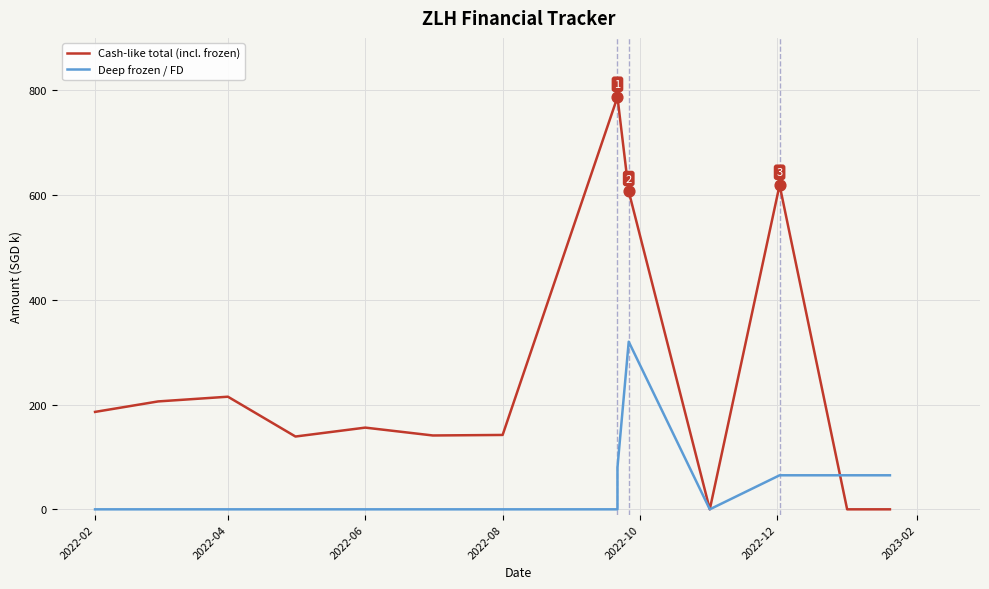

Which series contains the highest Y value?

Cash-like total (incl. frozen)